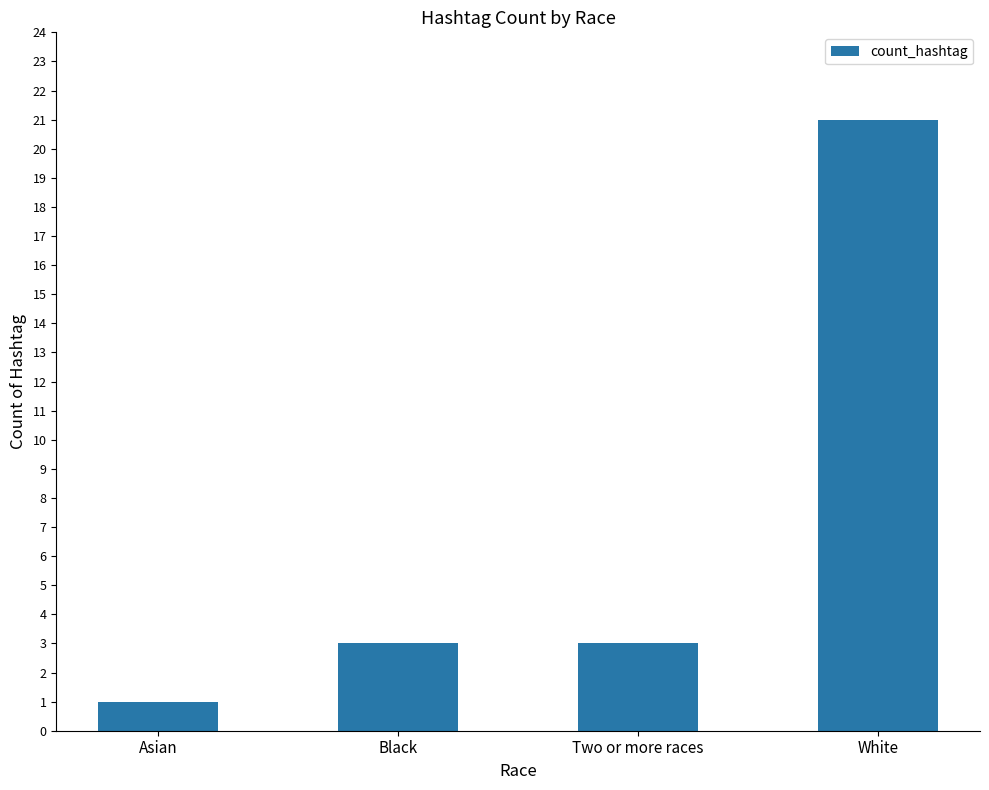

What is the sum of all values?

28